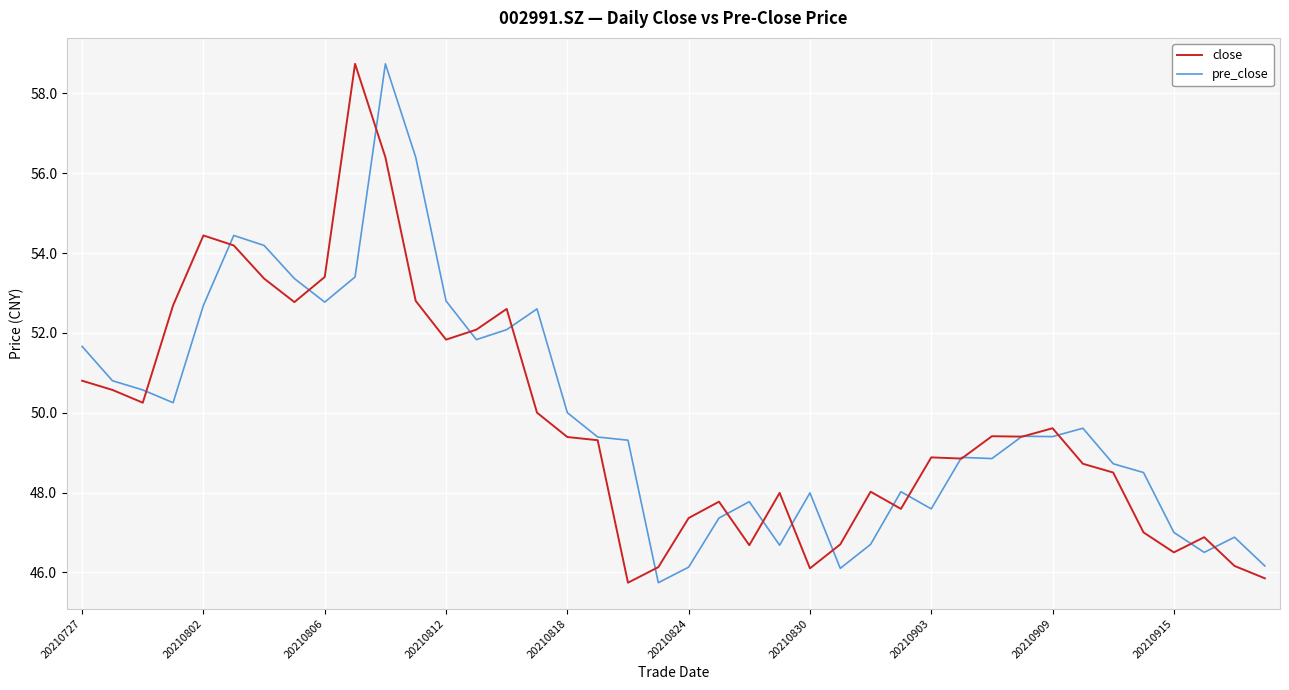

What is the lowest value of the close series?

45.7